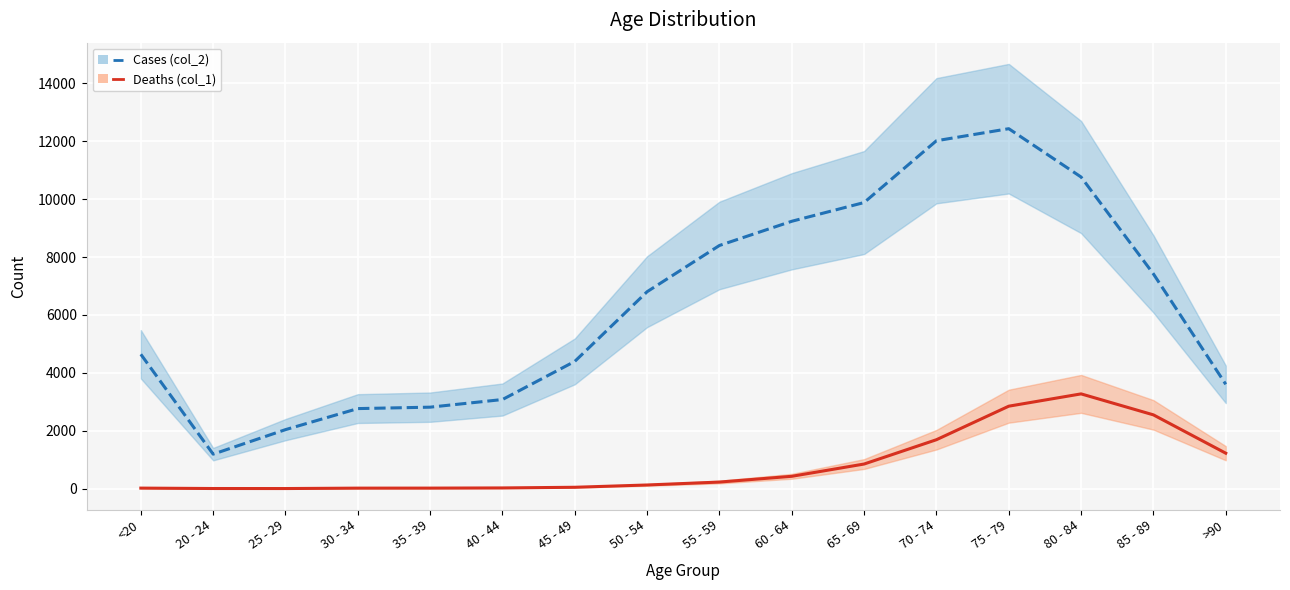

How many values in the Deaths (col_1) series are below 227?

8